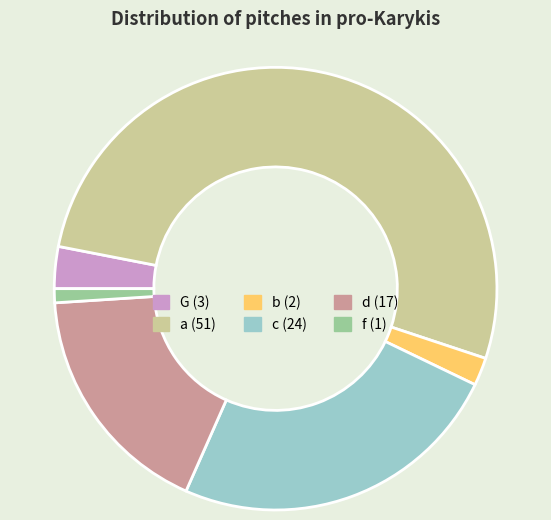

How many segments does this pie chart have?

6